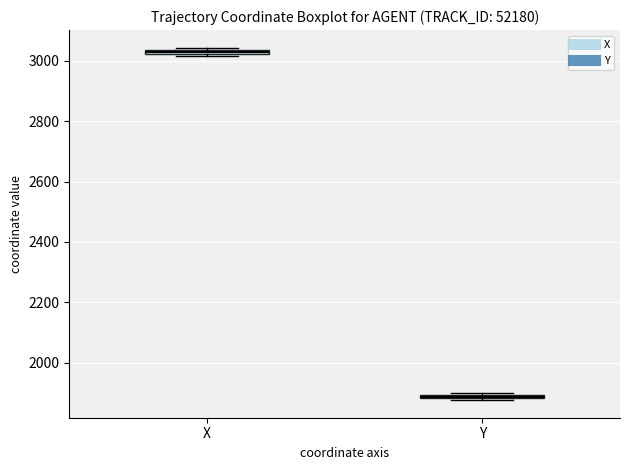

Which box has the lowest median line?

Y